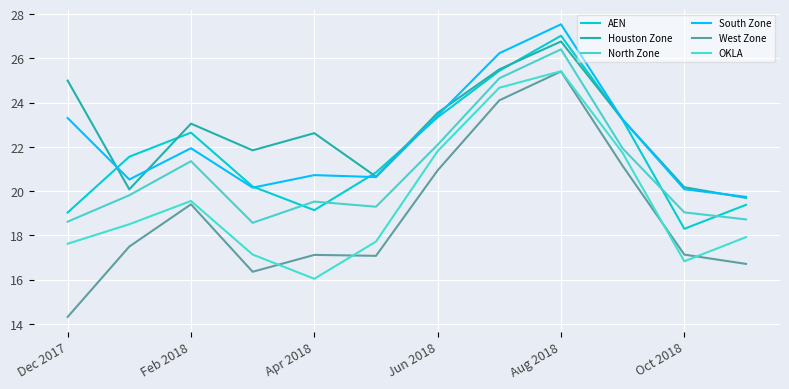

How many lines are shown in the chart?

6